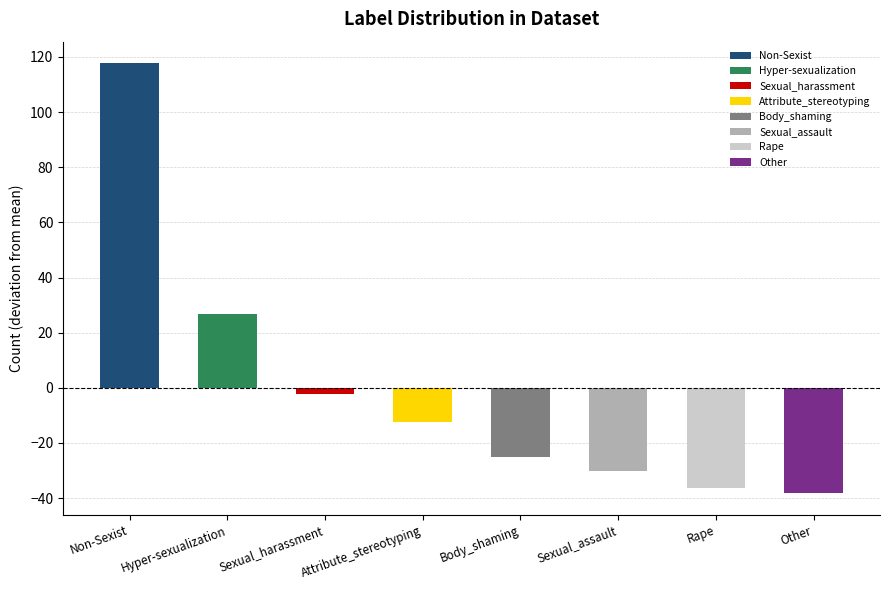

What is the difference between the maximum and second lowest values?

154.0